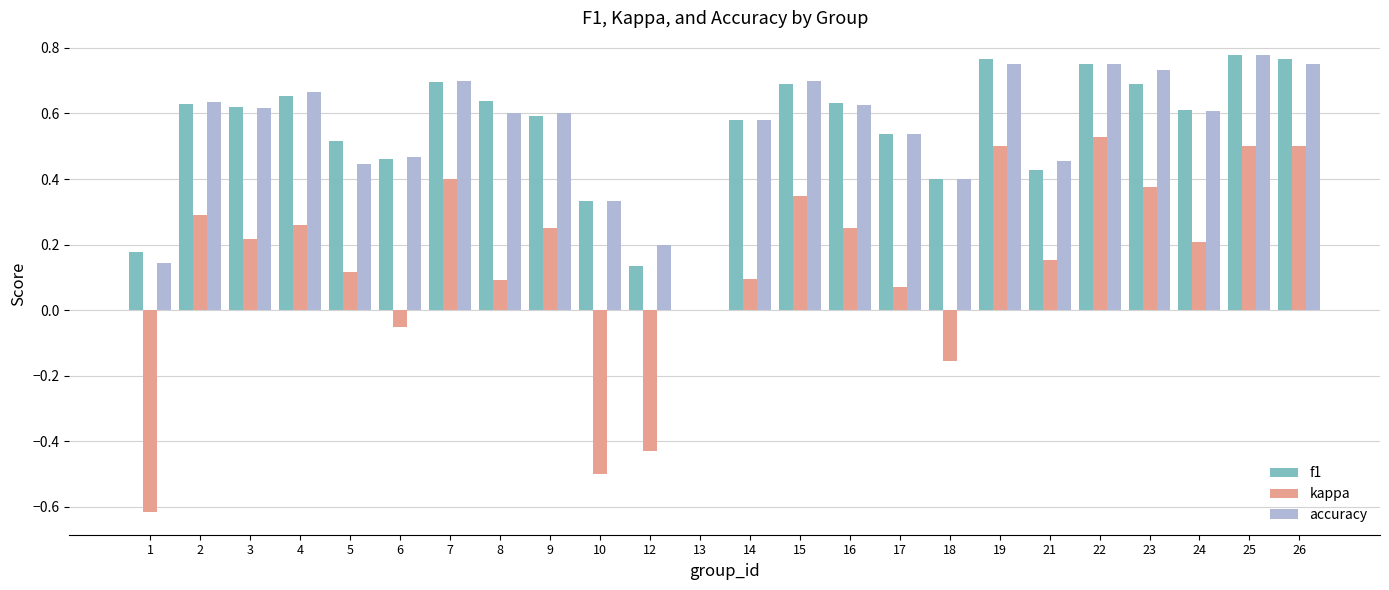

Is the value of accuracy at 6 greater than the value of kappa at 5?

Yes